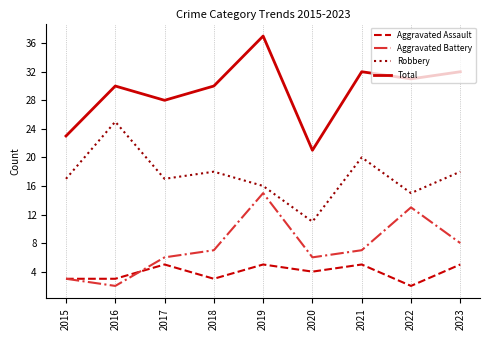

Rank the series at 2021 from highest to lowest value.

Total, Robbery, Aggravated Battery, Aggravated Assault